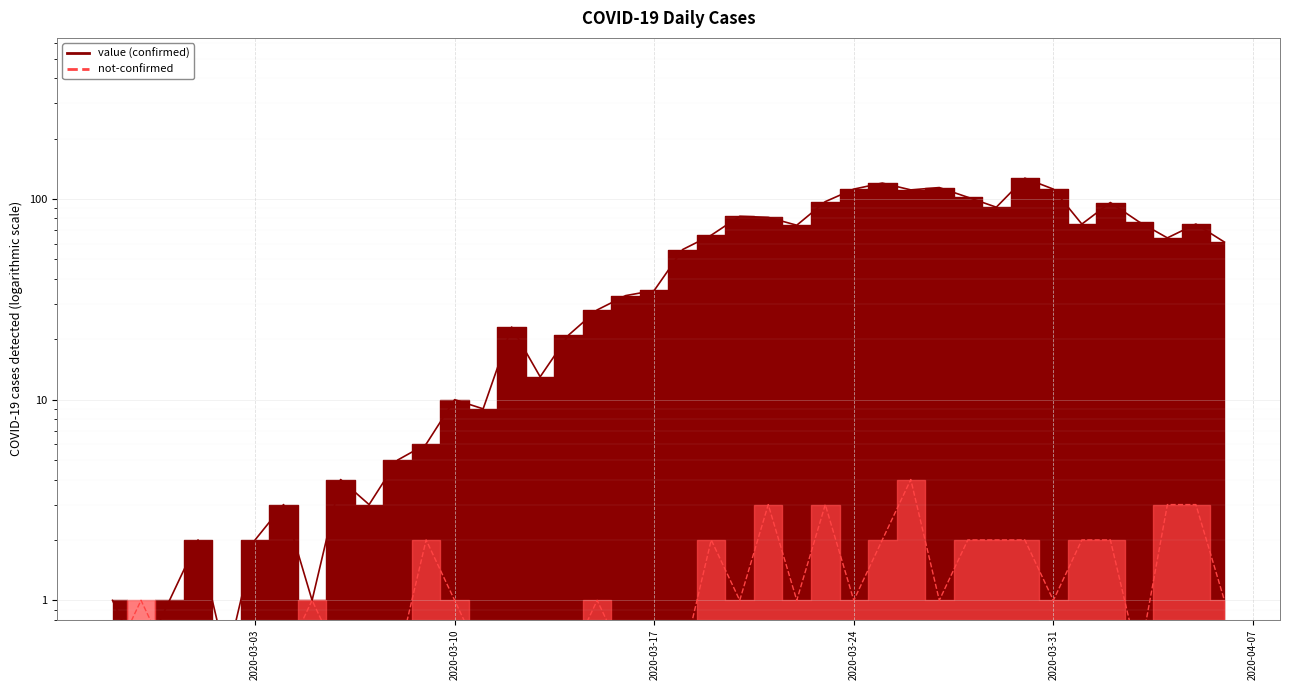

What is the value of the not-confirmed point at the 22nd from the left?

2.0